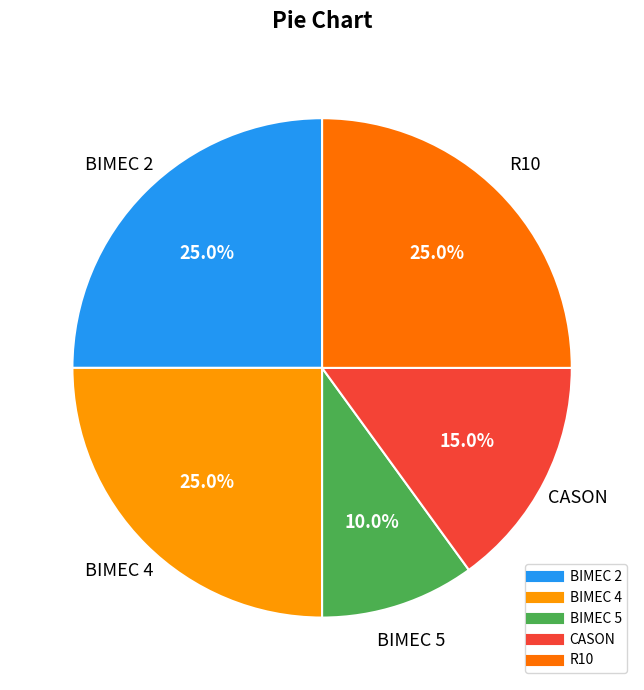

Does any single category account for the majority?

No